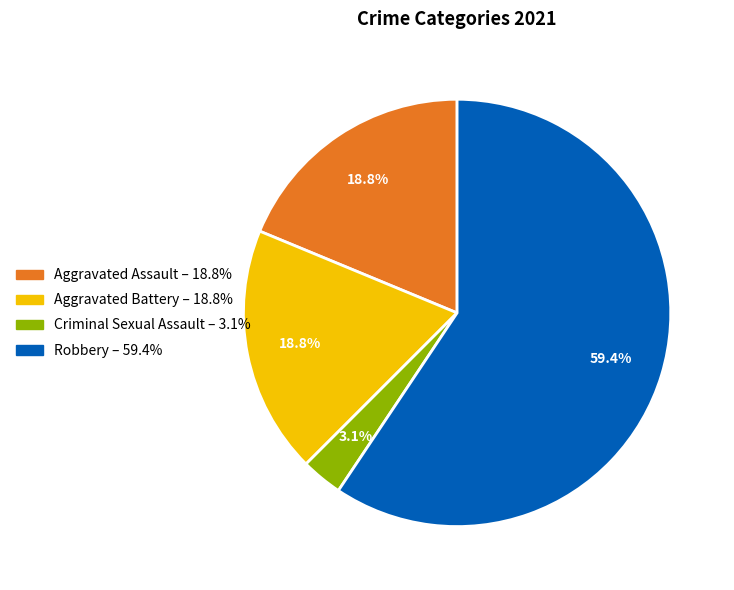

Which slice is the largest?

Robbery